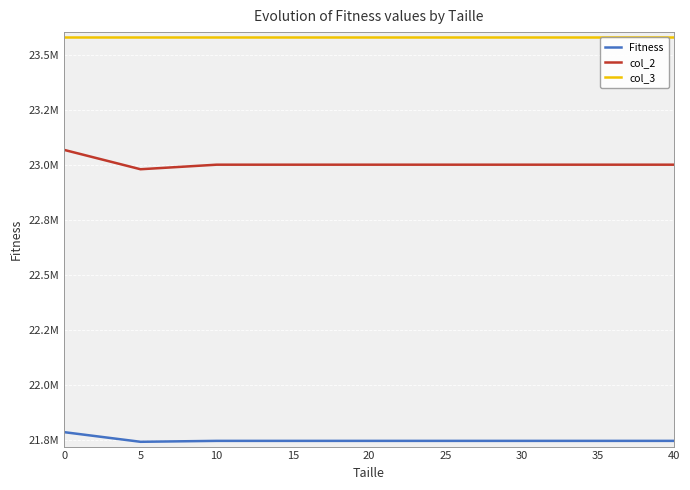

What is the total value across all series at 10?

68330474